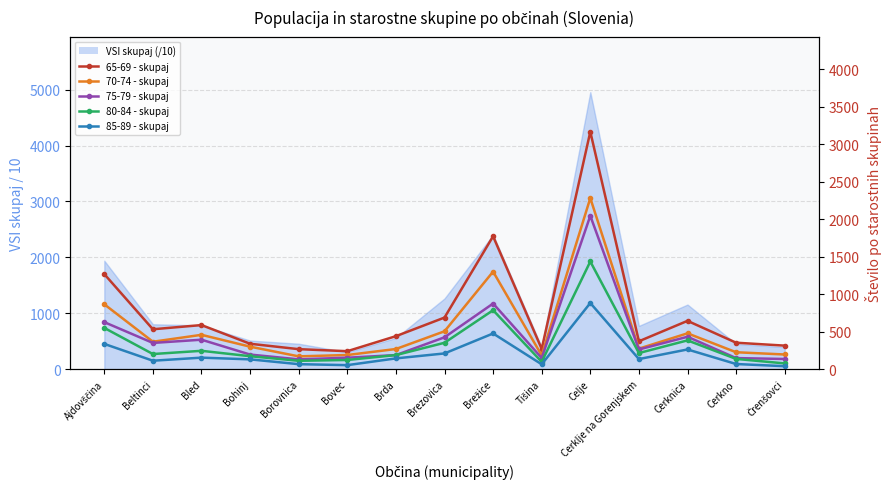

List the series in order of their peak value, lowest first.

85-89 - skupaj, 80-84 - skupaj, 75-79 - skupaj, 70-74 - skupaj, 65-69 - skupaj